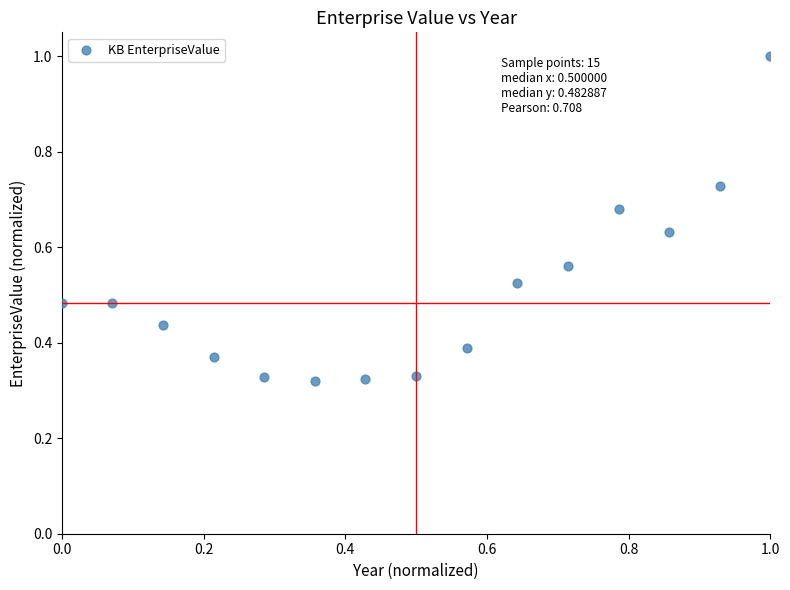

What is the range of X values (max minus min)?

1.0